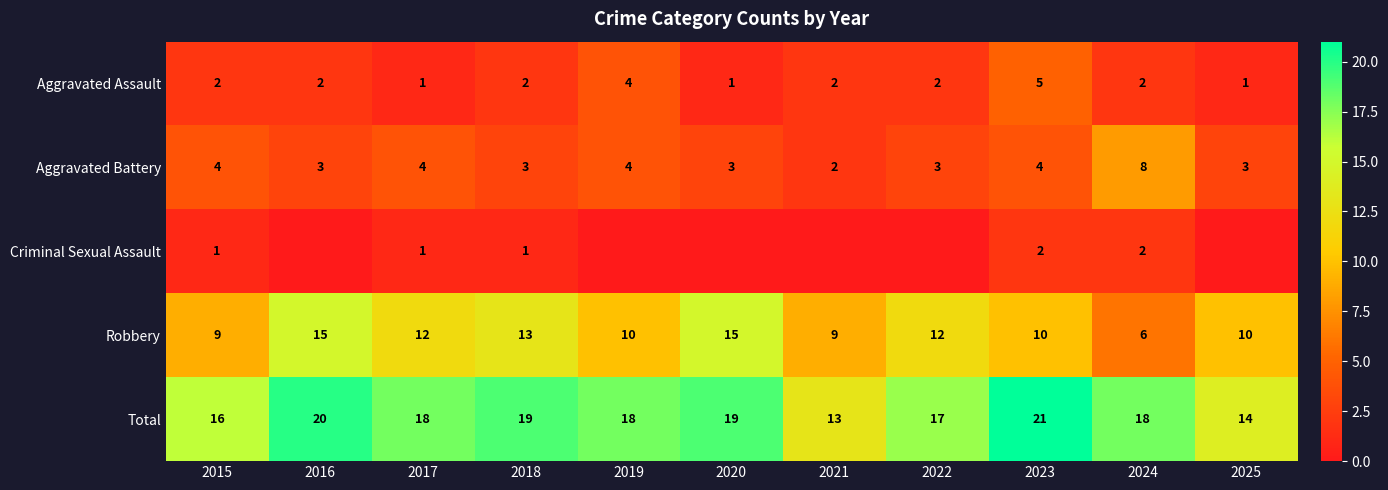

Rank the series at 2018 from lowest to highest value.

Criminal Sexual Assault, Aggravated Assault, Aggravated Battery, Robbery, Total